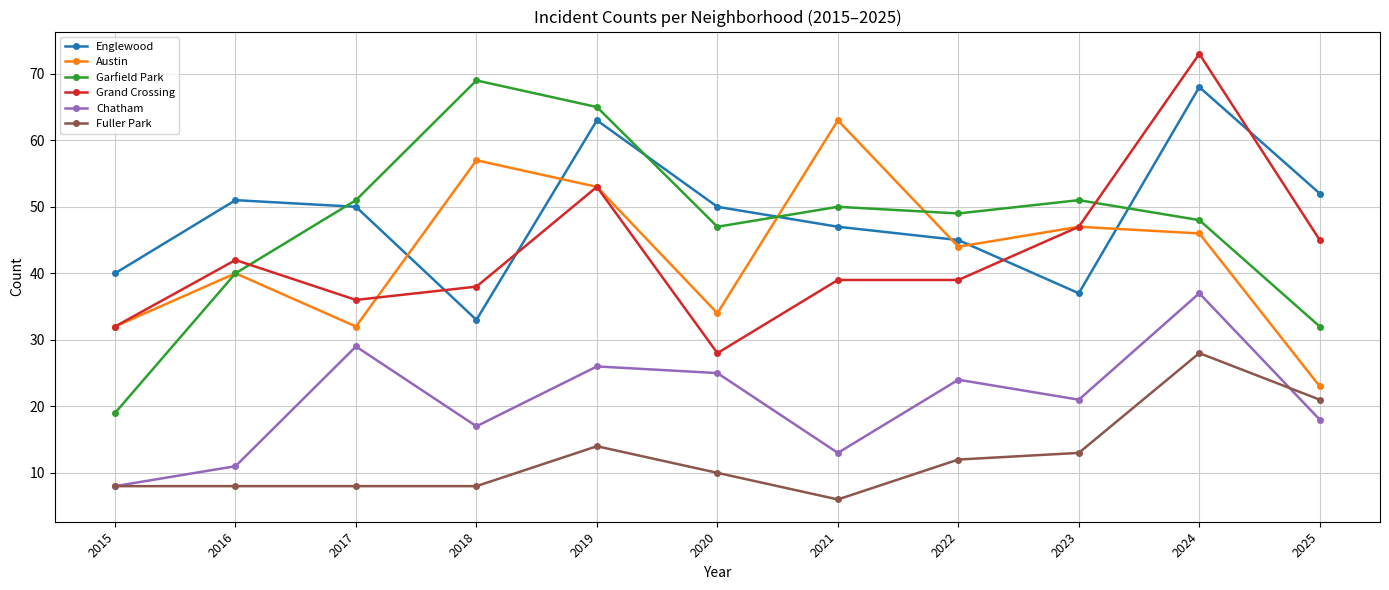

How many data points does each series have?

11